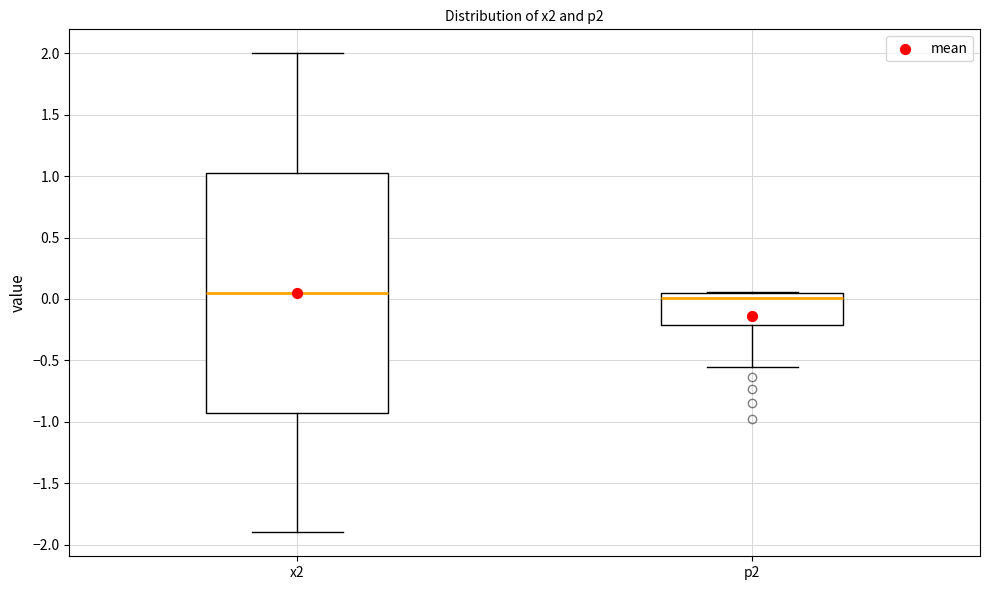

Reading left to right, read every box against the y-axis: the position of its median line, the range the box covers, and the ends of its whiskers. The values are not printed on the chart, so give them approximately, as read against the axis.

x2: median 0.05, box -0.90 to 1.05, whiskers -1.90 to 2.00
p2: median 0.00, box -0.20 to 0.05, whiskers -0.55 to 0.05